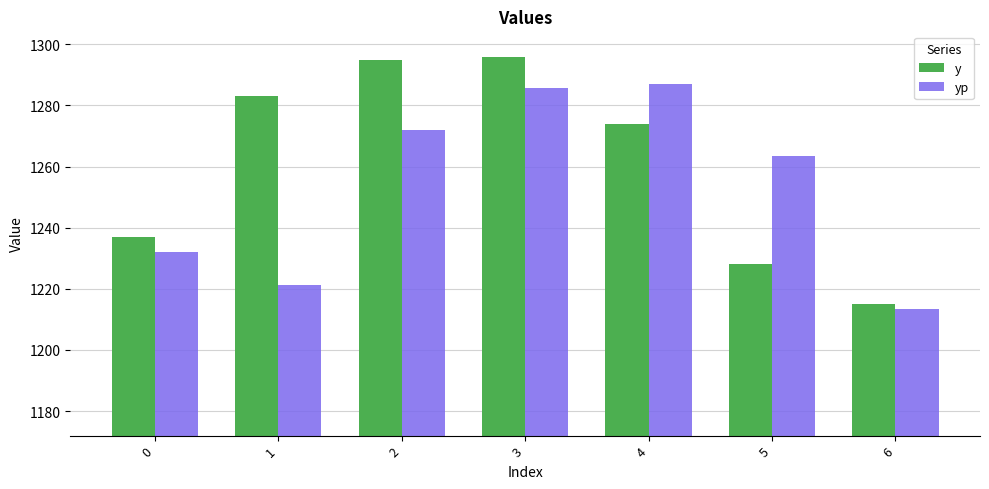

What is the value of the y bar at the 3rd from the left?

1295.0